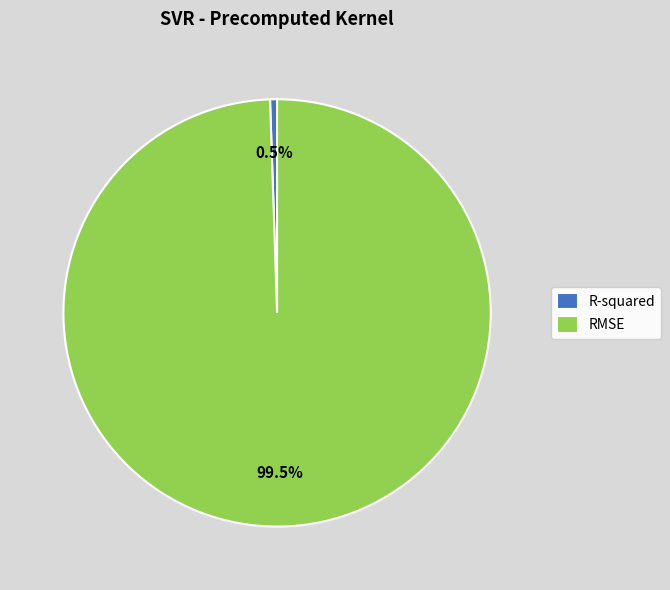

Between R-squared and RMSE, which is larger?

RMSE